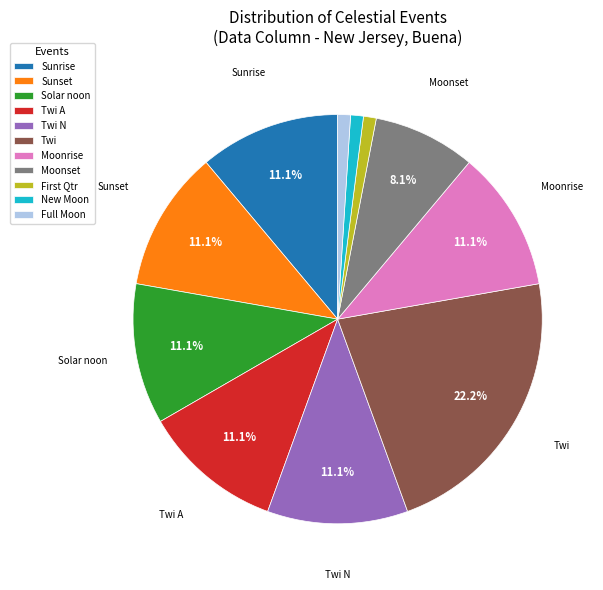

Does any single category account for the majority?

No